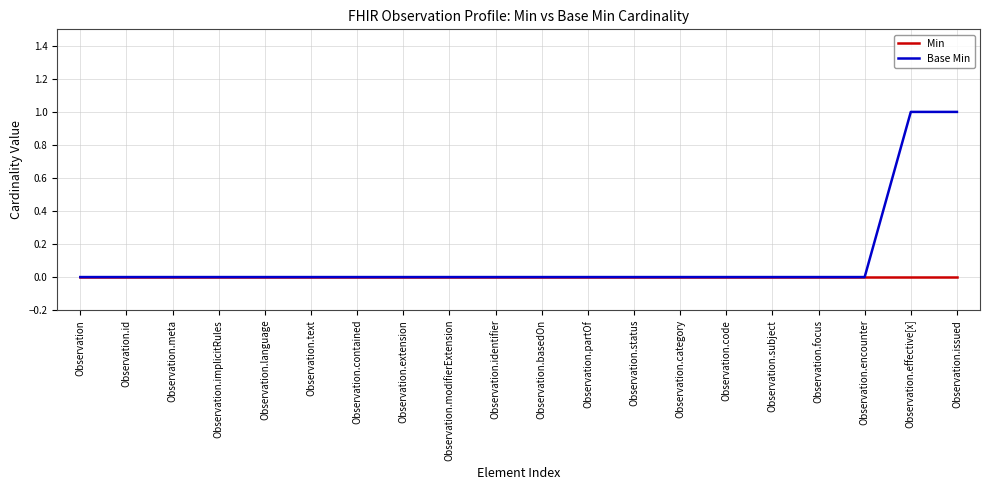

List the series in order of their overall mean, highest first.

Base Min, Min